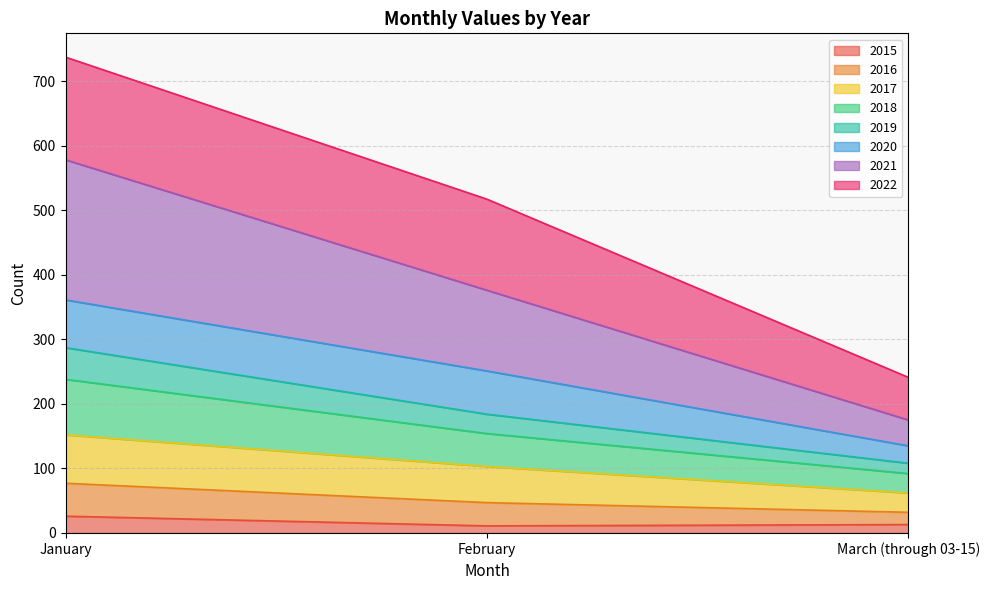

What position from the right is March (through 03-15)?

1